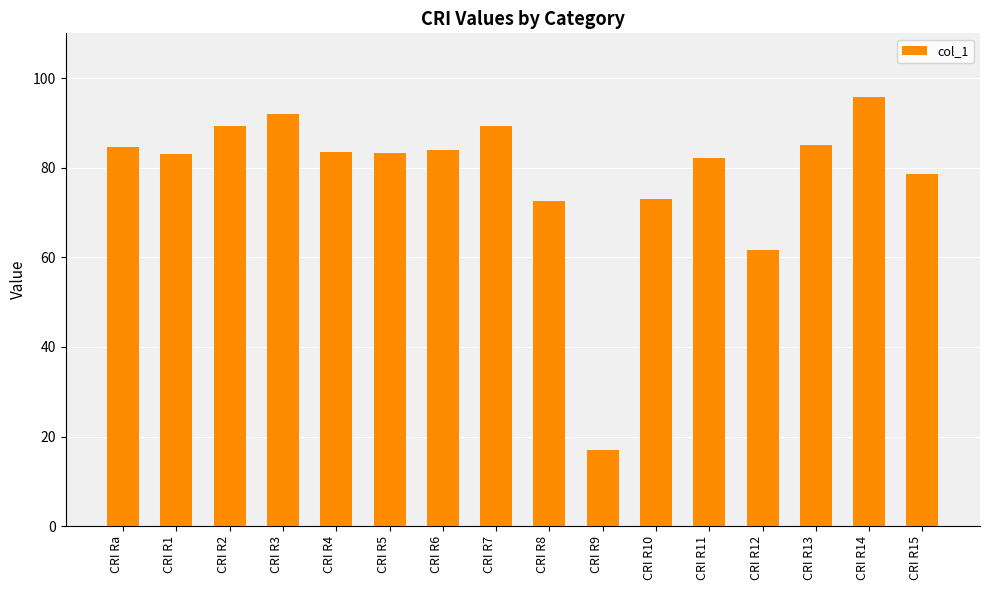

At which category does the chart reach its peak across all series?

CRI R14